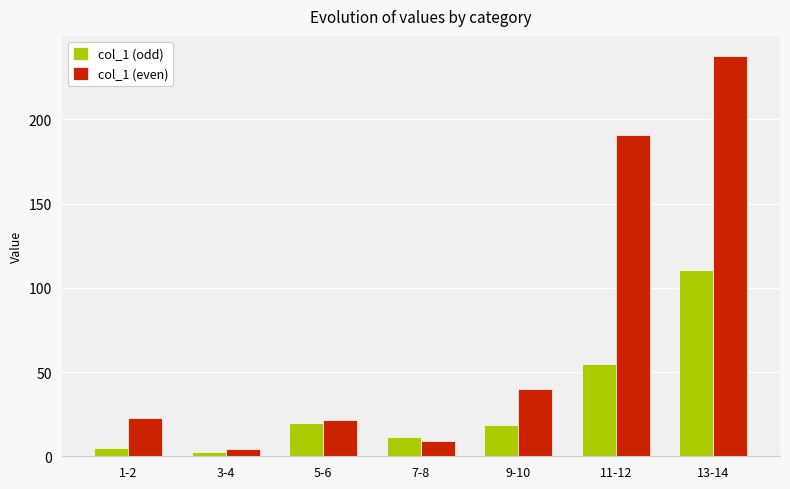

Rank the series at 9-10 from lowest to highest value.

col_1 (odd), col_1 (even)